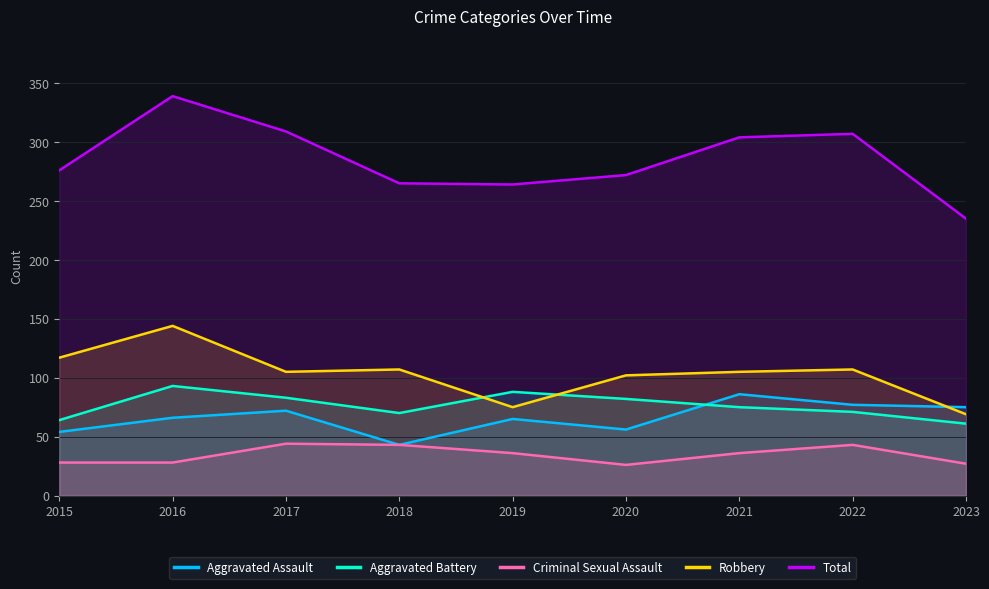

True or false: Total and Aggravated Battery intersect in this chart.

False